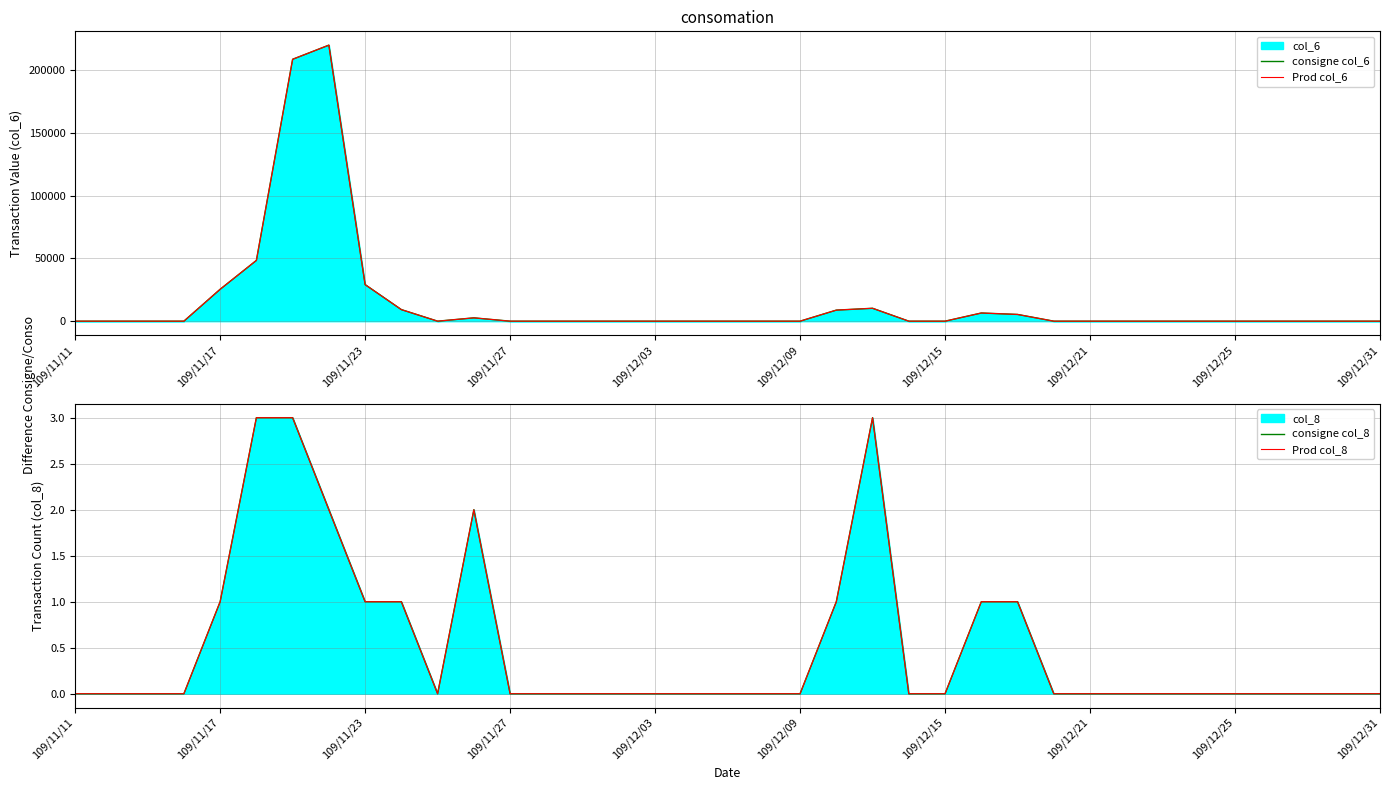

Which series has the largest total across all categories?

consigne col_6